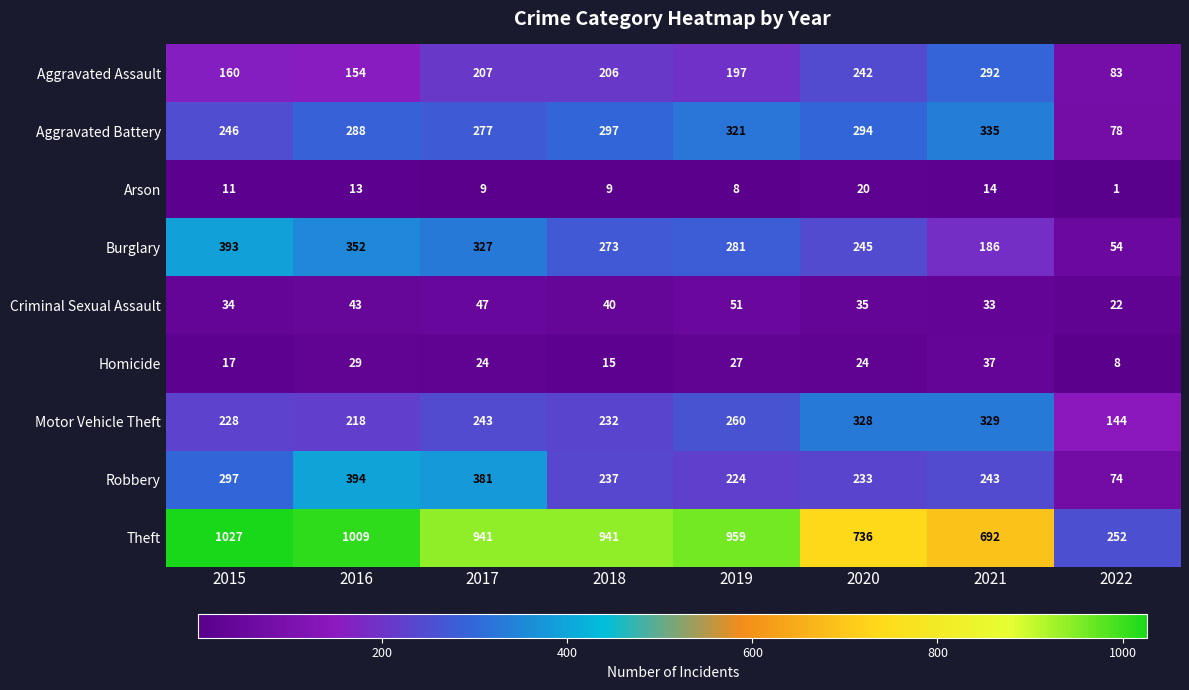

Between 2017 and 2019, which series saw the biggest shift?

Robbery